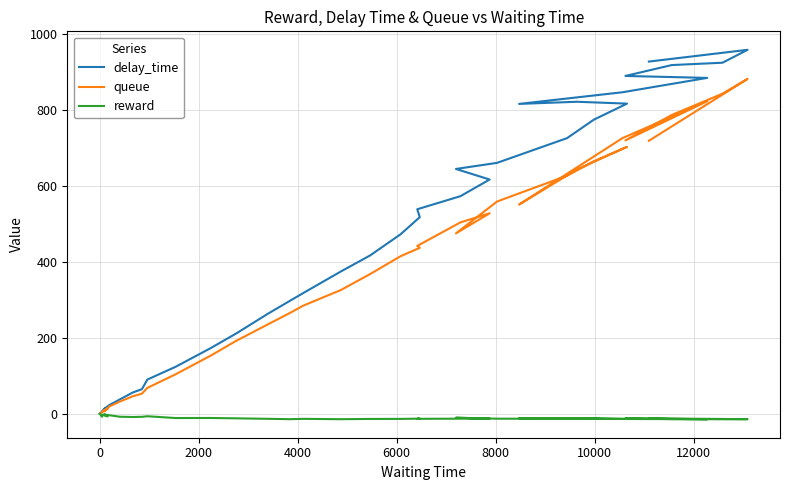

How many lines are shown in the chart?

3